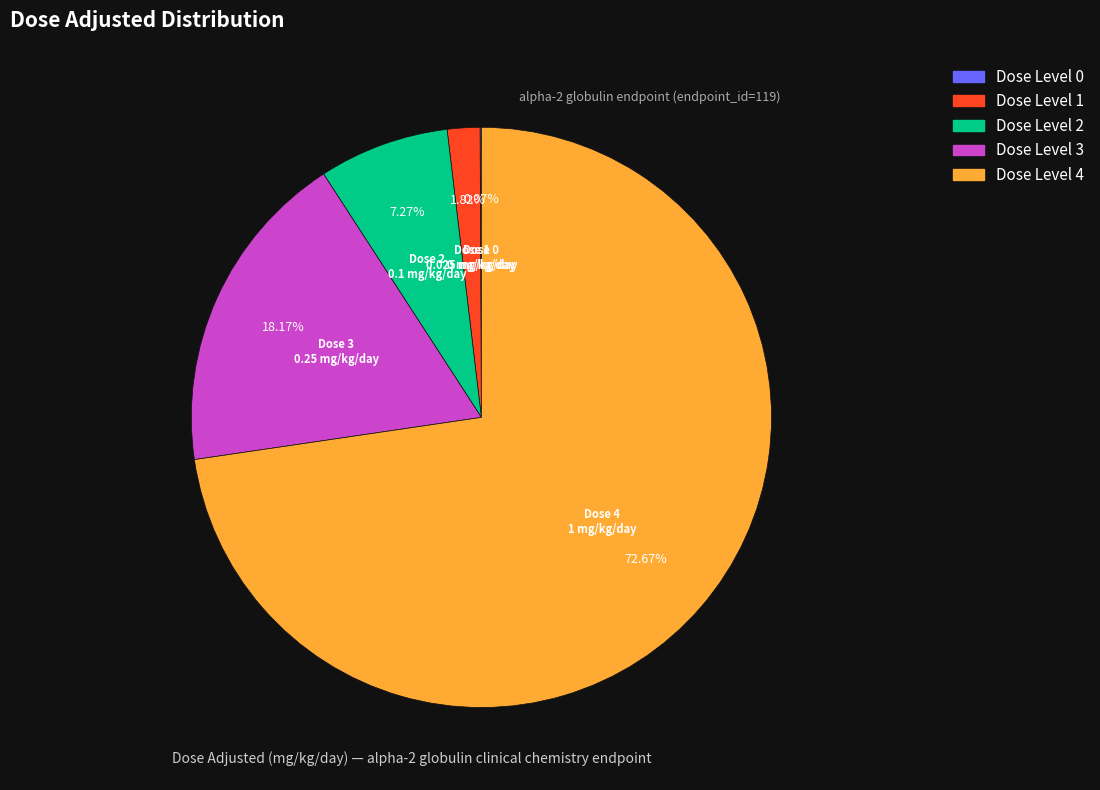

Between Dose Level 1 and Dose Level 2, which is larger?

Dose Level 2